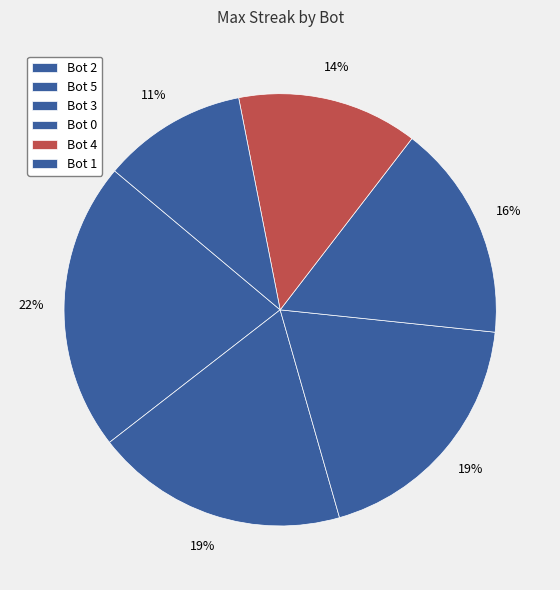

To the nearest percent, what is the average slice percentage?

17%